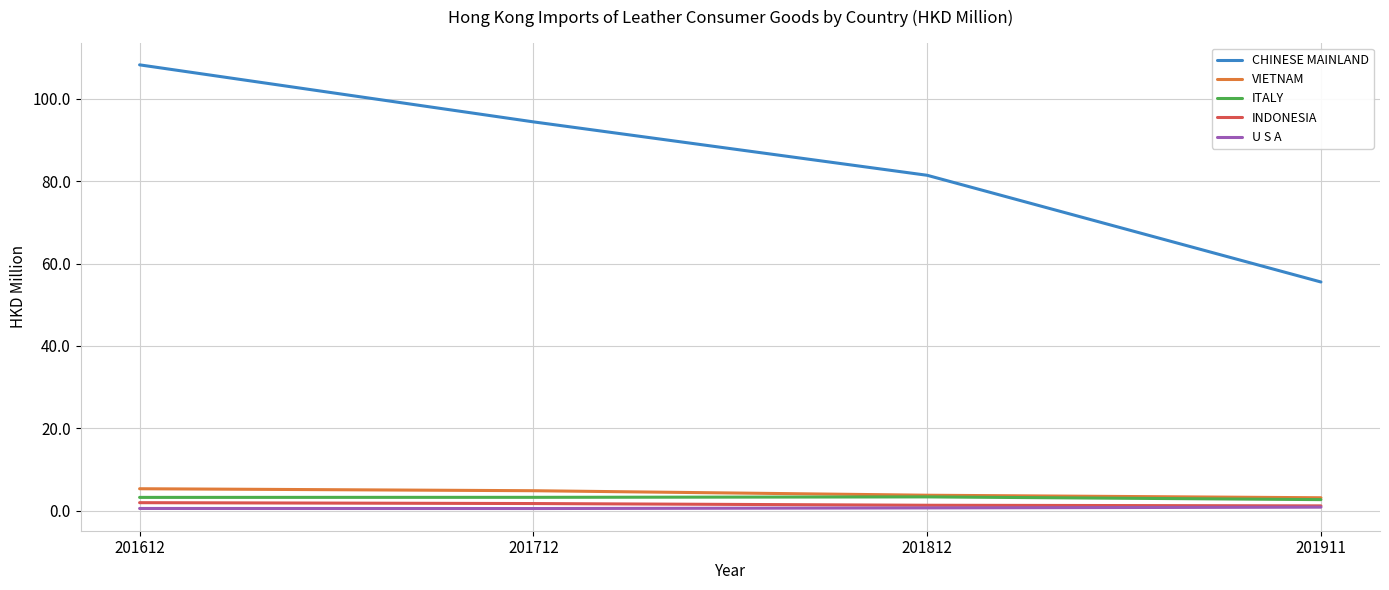

True or false: U S A has a value of 0.9 at 201911.

True